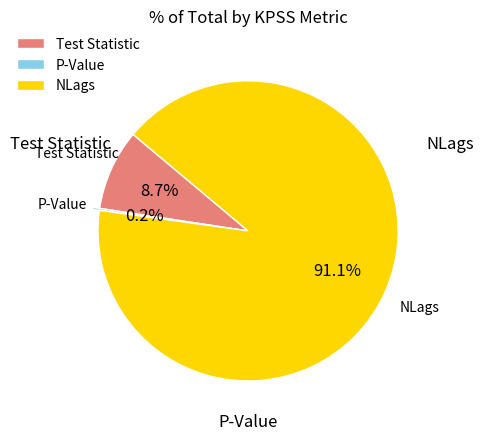

What percentage is the NLags slice, to the nearest percent?

91%